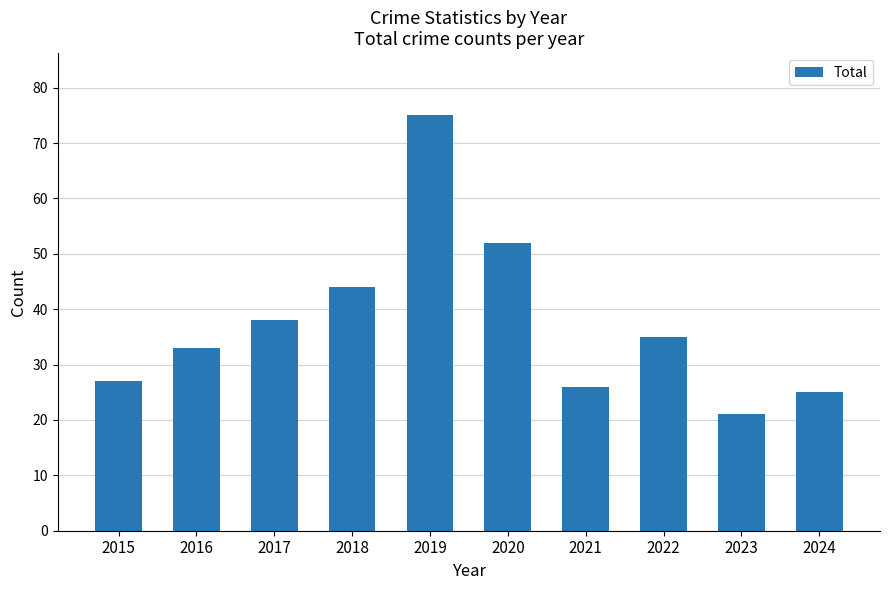

What is the smallest value displayed?

21